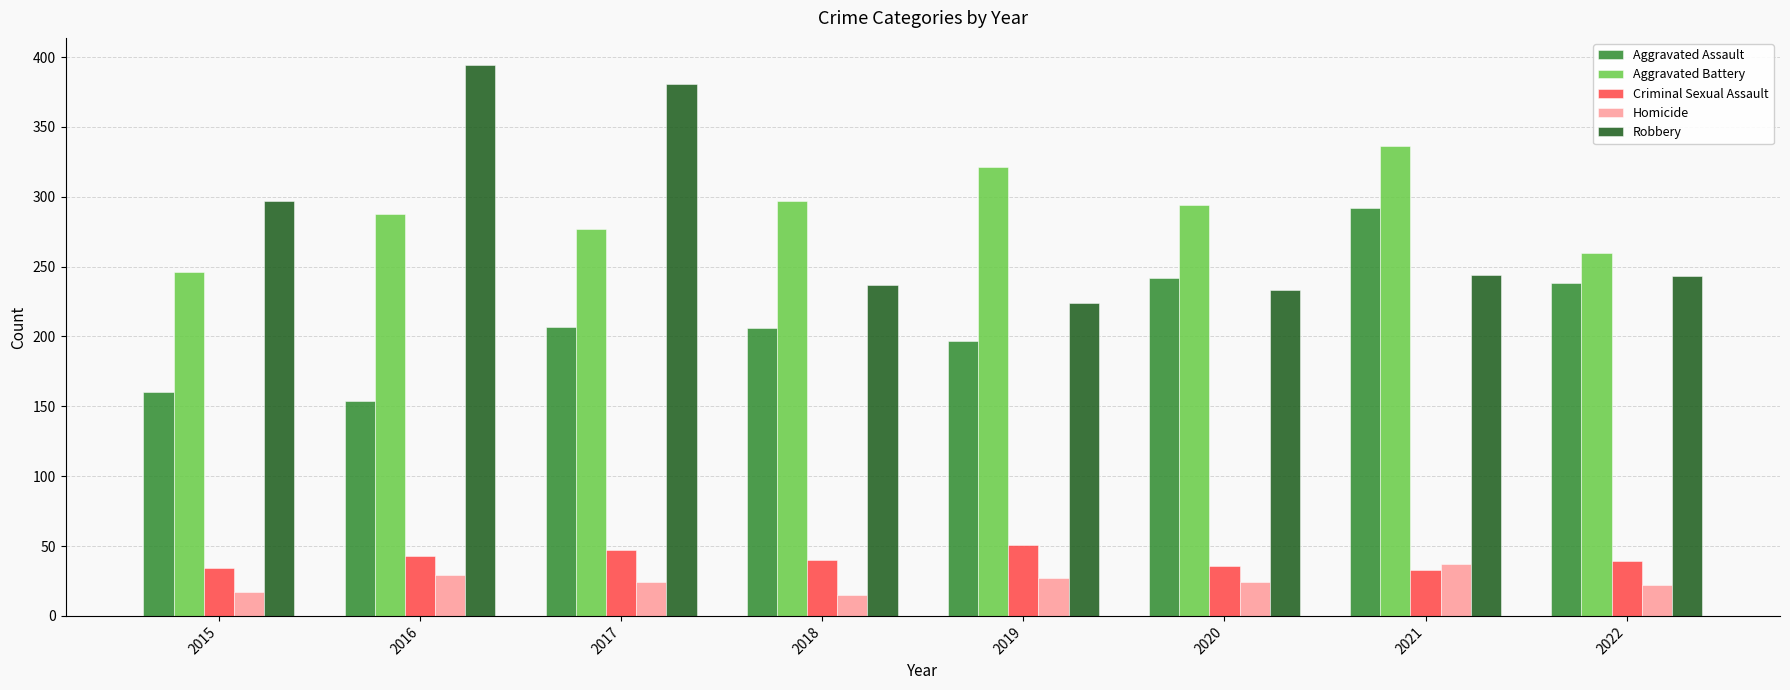

What is the value of the Homicide bar at the 8th from the left?

22